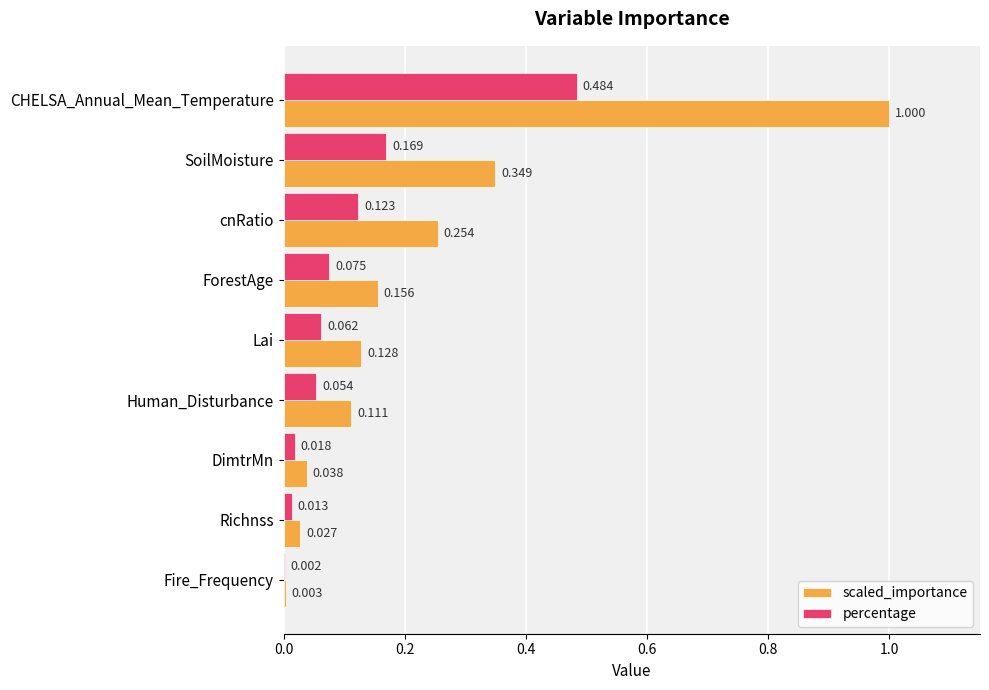

Between ForestAge and DimtrMn, which series saw the biggest shift?

scaled_importance